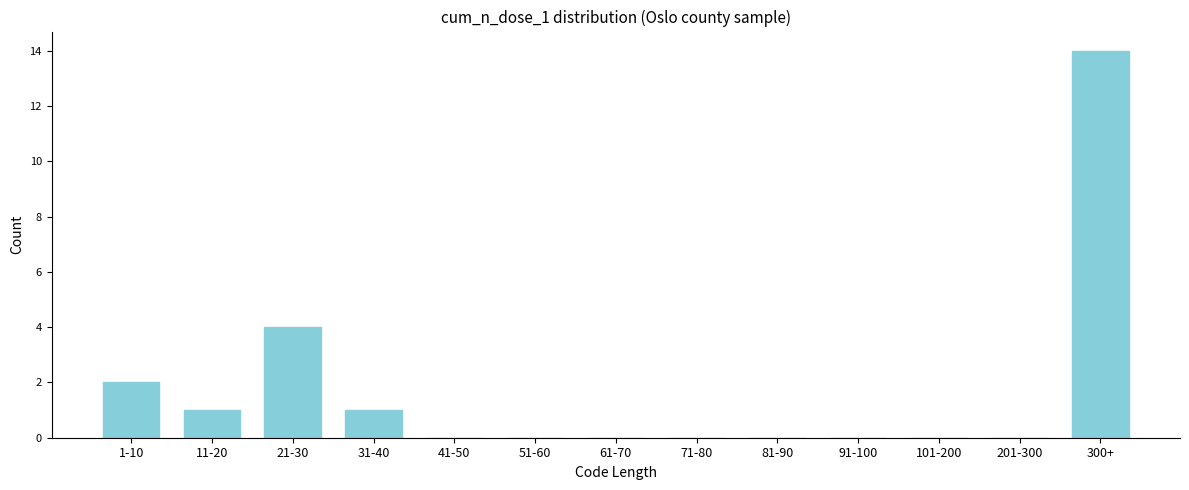

Reading right to left, list all the values displayed in this chart.

300+=14	201-300=0	101-200=0	91-100=0	81-90=0	71-80=0	61-70=0	51-60=0	41-50=0	31-40=1	21-30=4	11-20=1	1-10=2